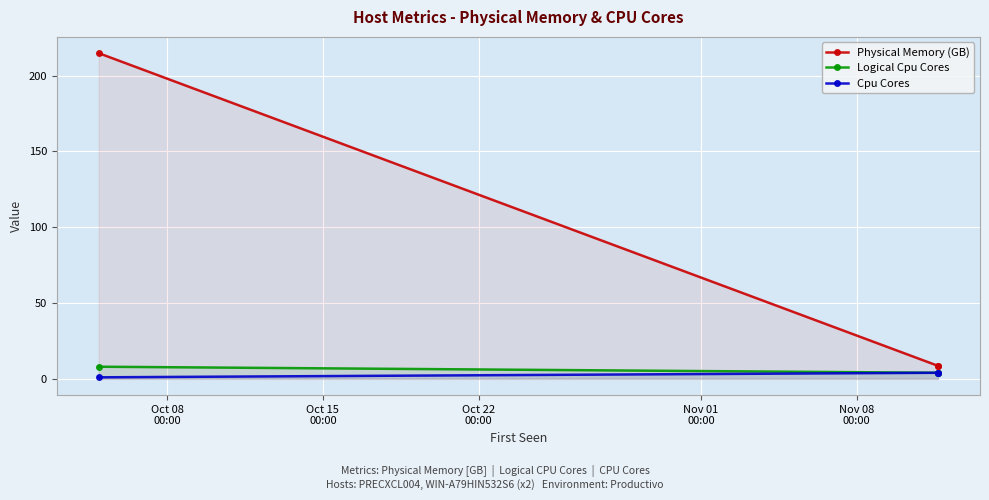

Reading left to right, transcribe all the data shown in this chart.

Physical Memory (GB): 214.7	8.6	8.6
Logical Cpu Cores: 8.0	4.0	4.0
Cpu Cores: 1.0	4.0	4.0